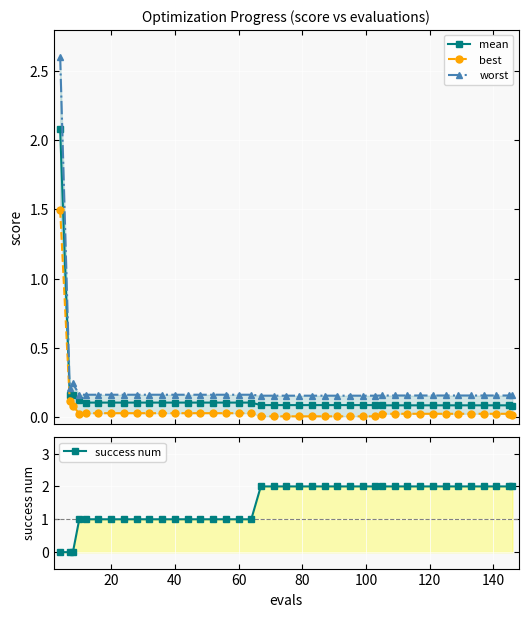

The value of mean at 60 is 0.2. True or false?

False